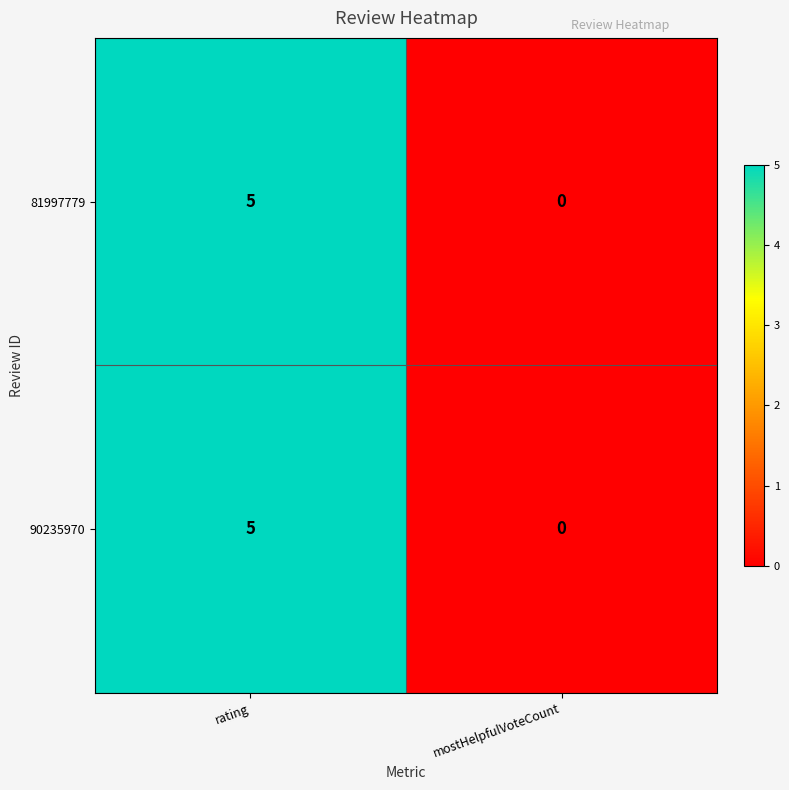

How many values in 81997779 are above zero?

1